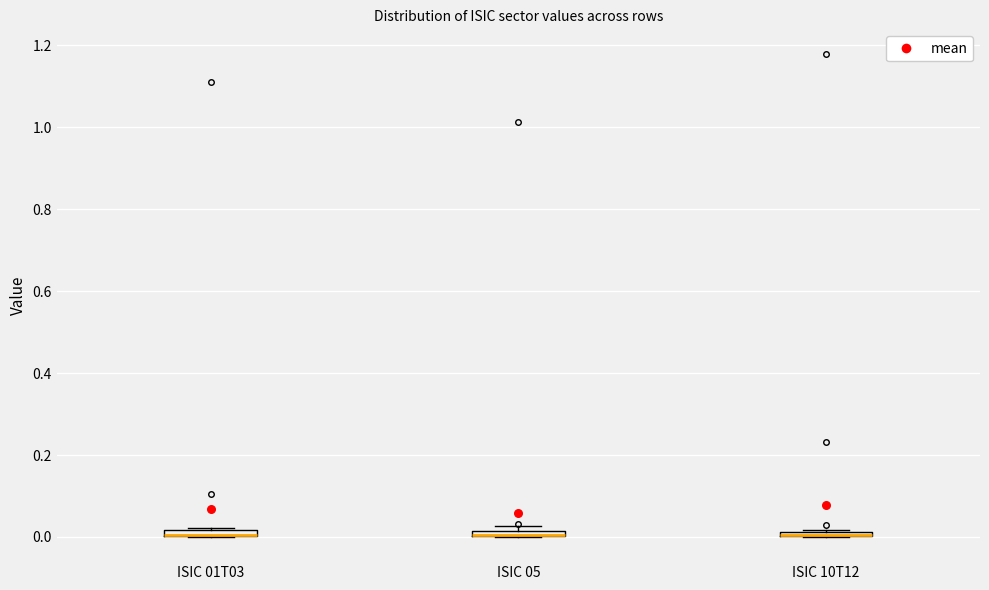

Where is the upper edge of the box for ISIC 10T12 on the y-axis? The values are not printed on the chart, so give them approximately, as read against the axis.

0.02